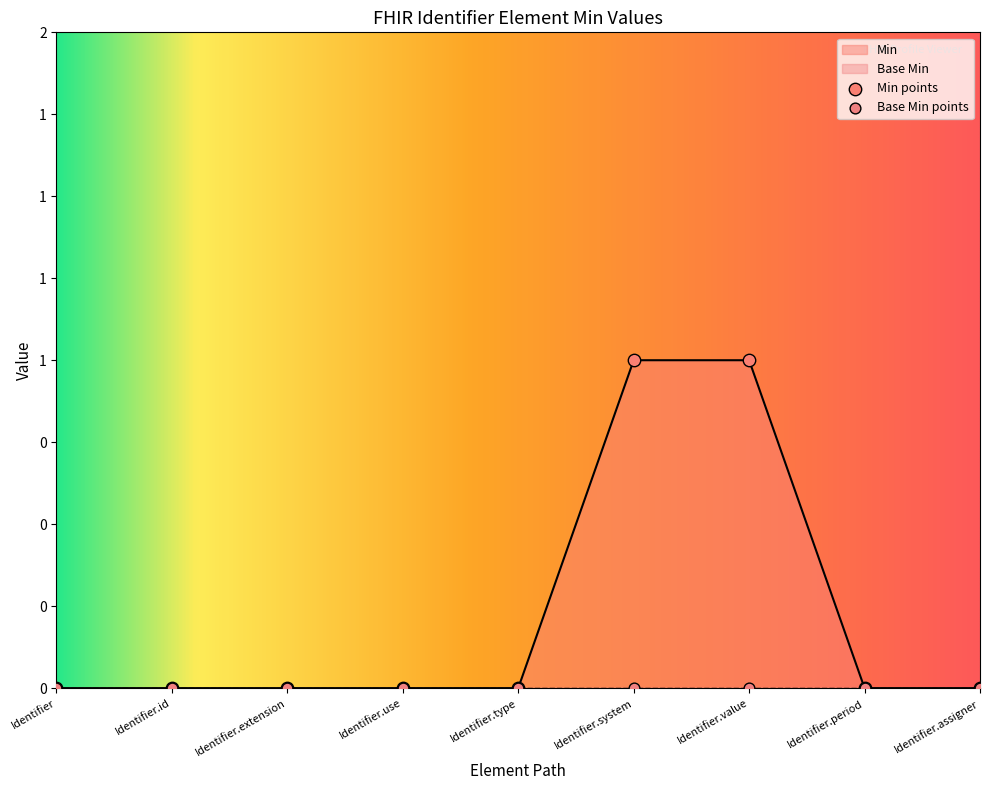

Which has a higher value, Identifier.system or Identifier.extension?

Identifier.system